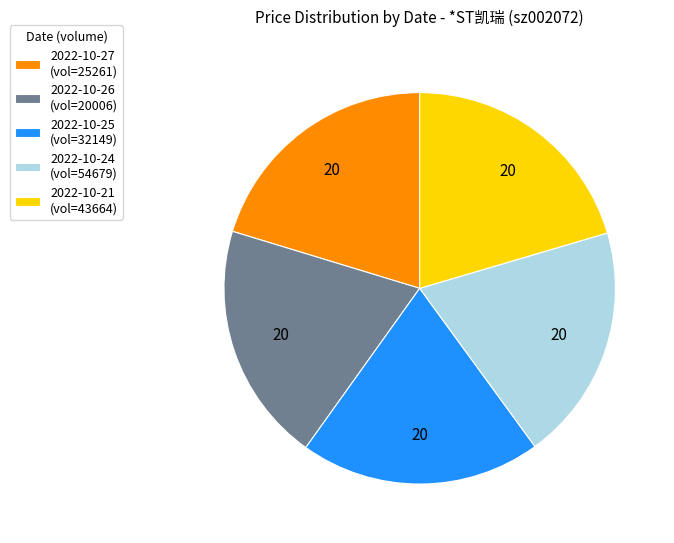

Is the sum of 2022-10-21 and 2022-10-26 greater than half?

No